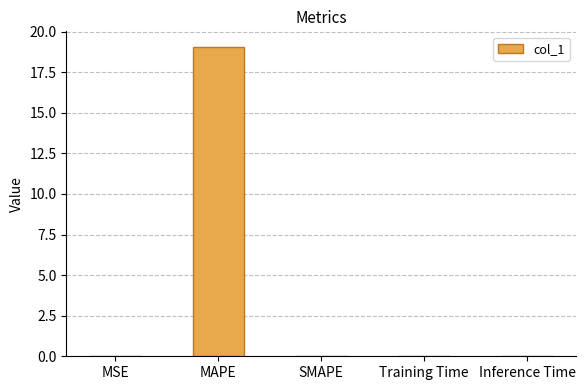

True or false: the data shows 0.0 at Training Time.

True